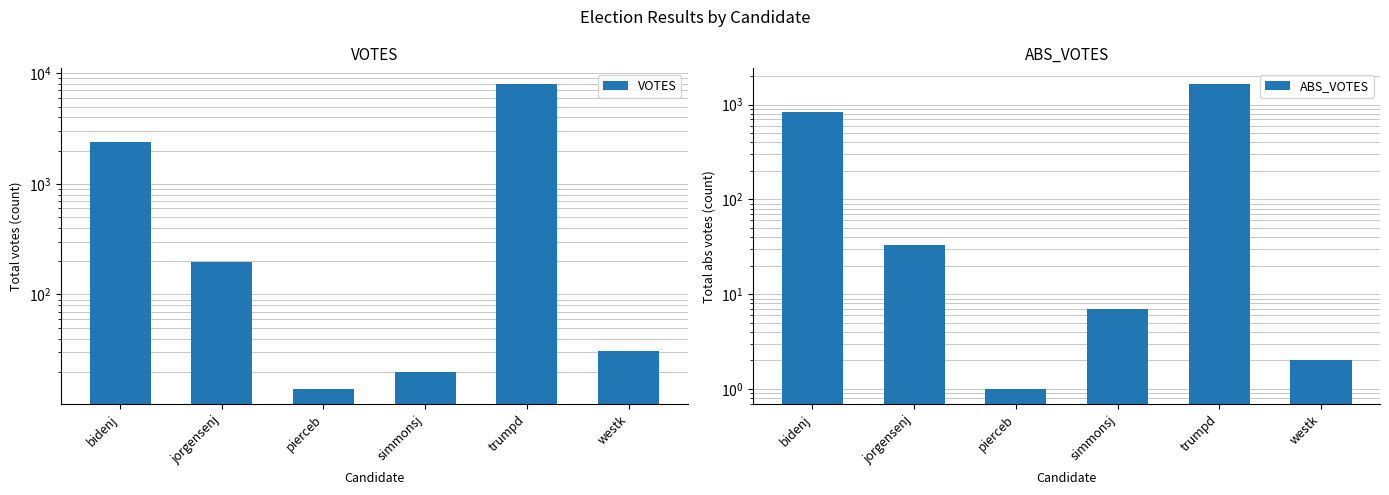

List the labels in order of VOTES value, largest first.

trumpd, bidenj, jorgensenj, westk, simmonsj, pierceb